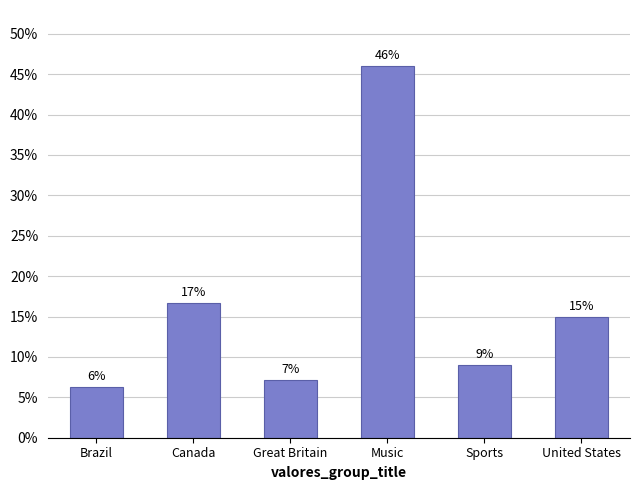

Does the chart contain any negative values?

No